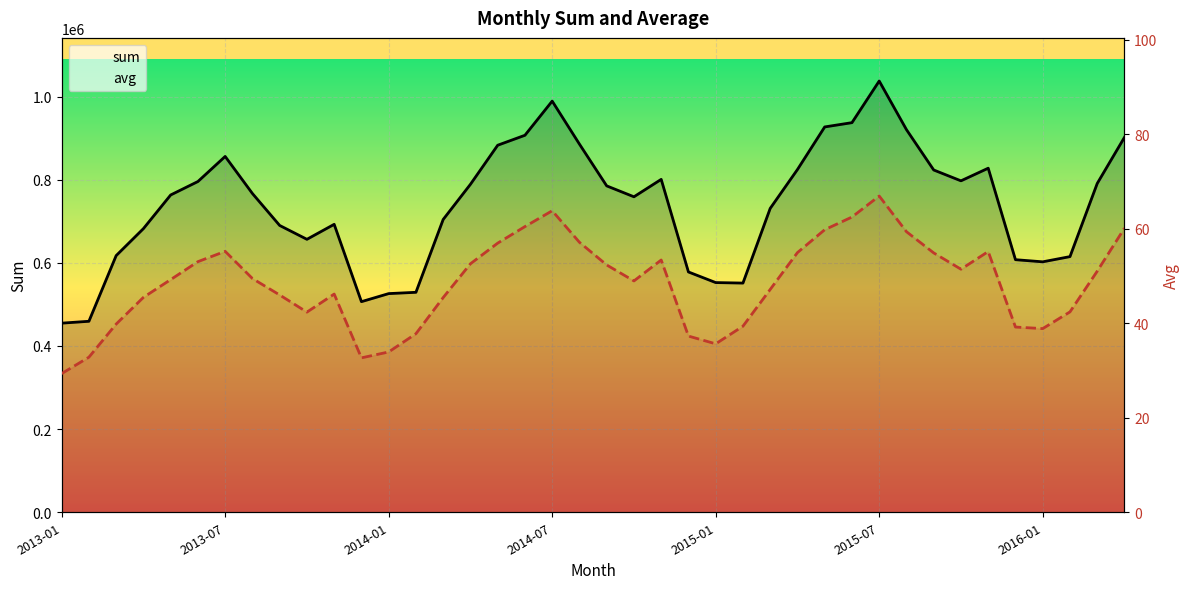

Rank the series by their maximum value, from highest to lowest.

sum, avg